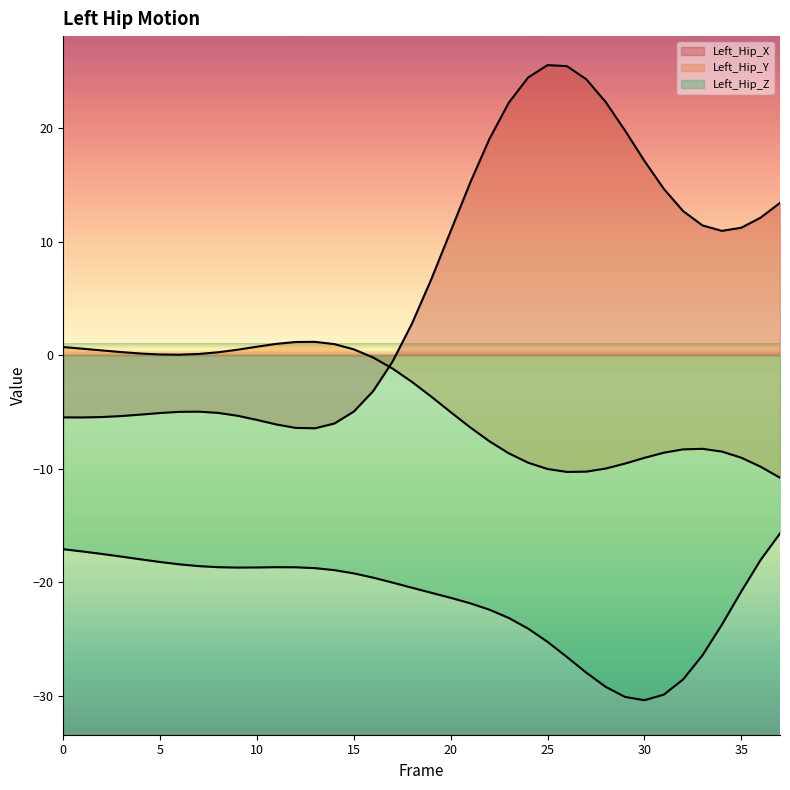

What is the minimum value for Left_Hip_Y?

-10.8